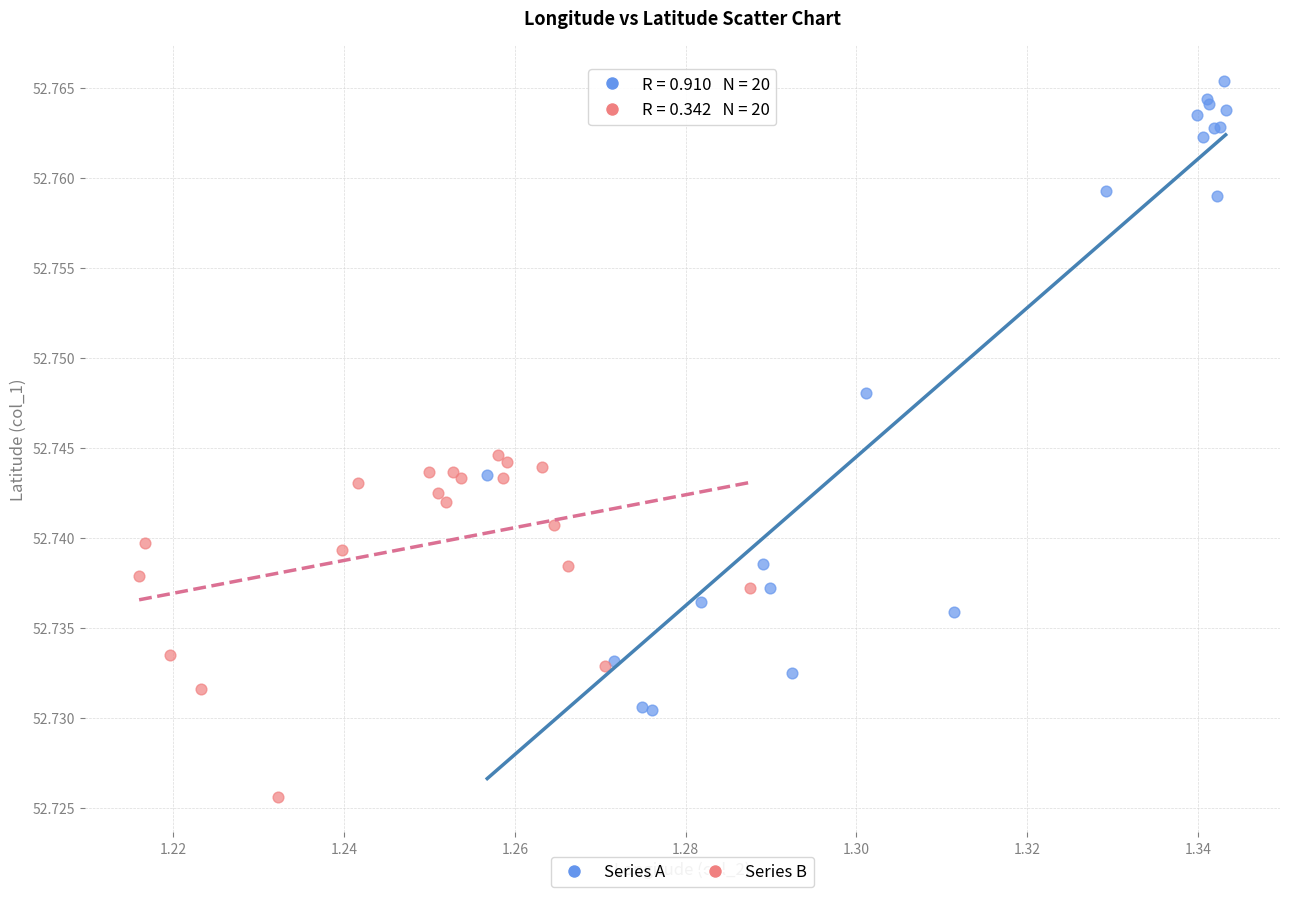

Which series has the widest spread of Y values?

Series A